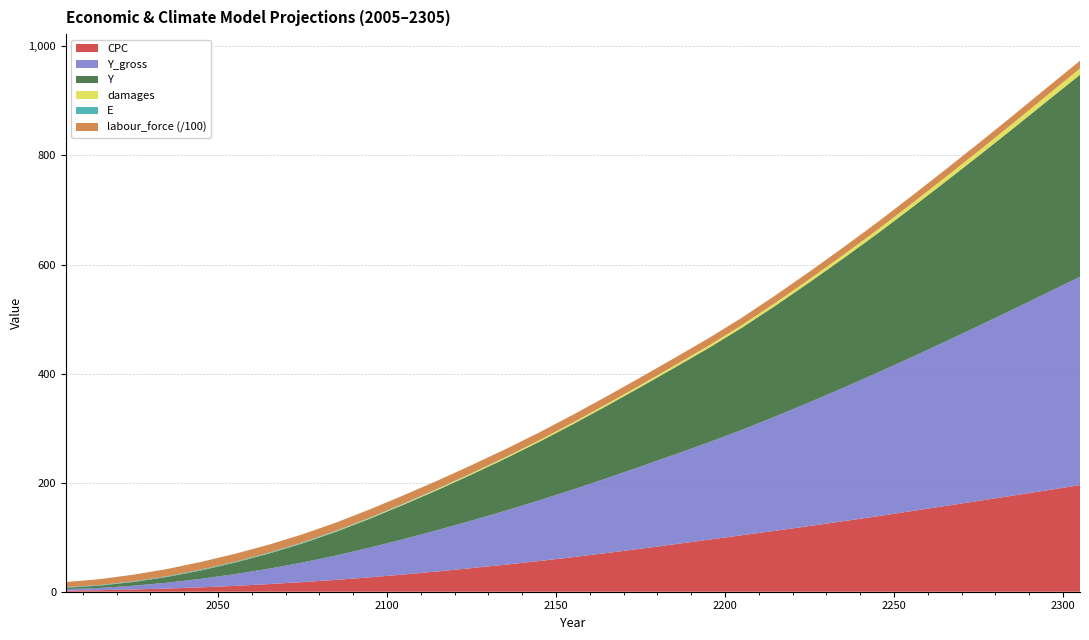

Where is the first local maximum for labour_force?

2095